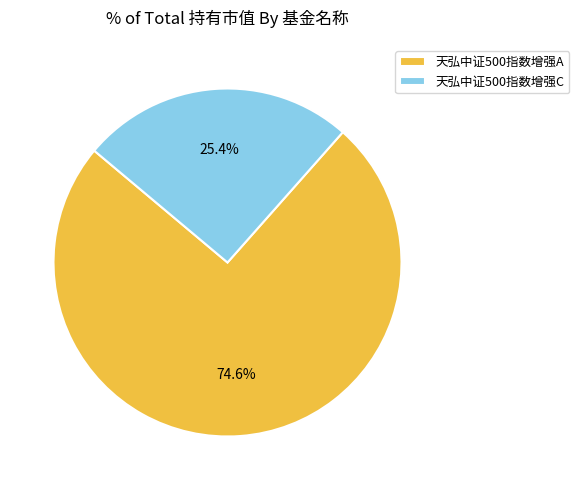

Which category accounts for the majority?

天弘中证500指数增强A